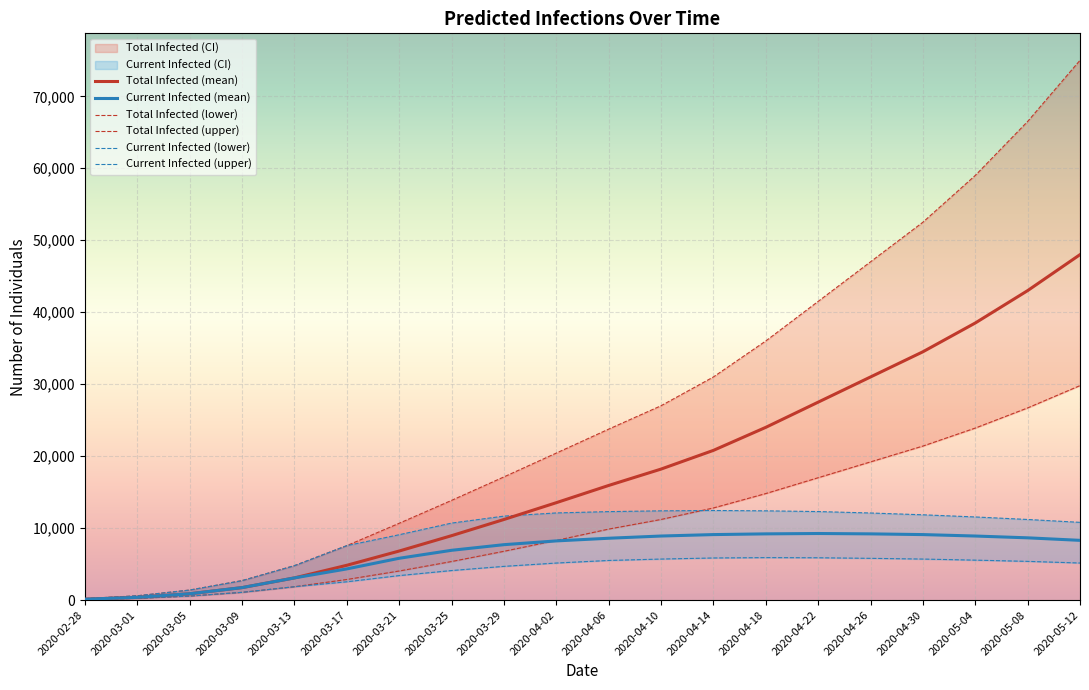

Which series changed the most between 2020-03-05 and 2020-05-12?

Total Infected (upper)